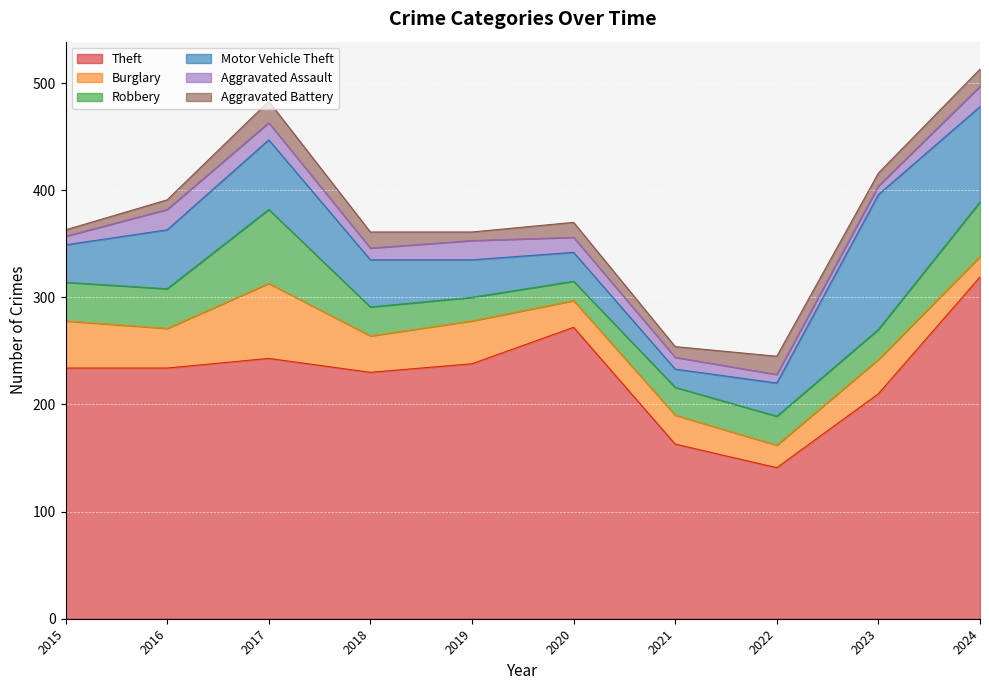

True or false: Theft has more than 2 interior local peaks.

False